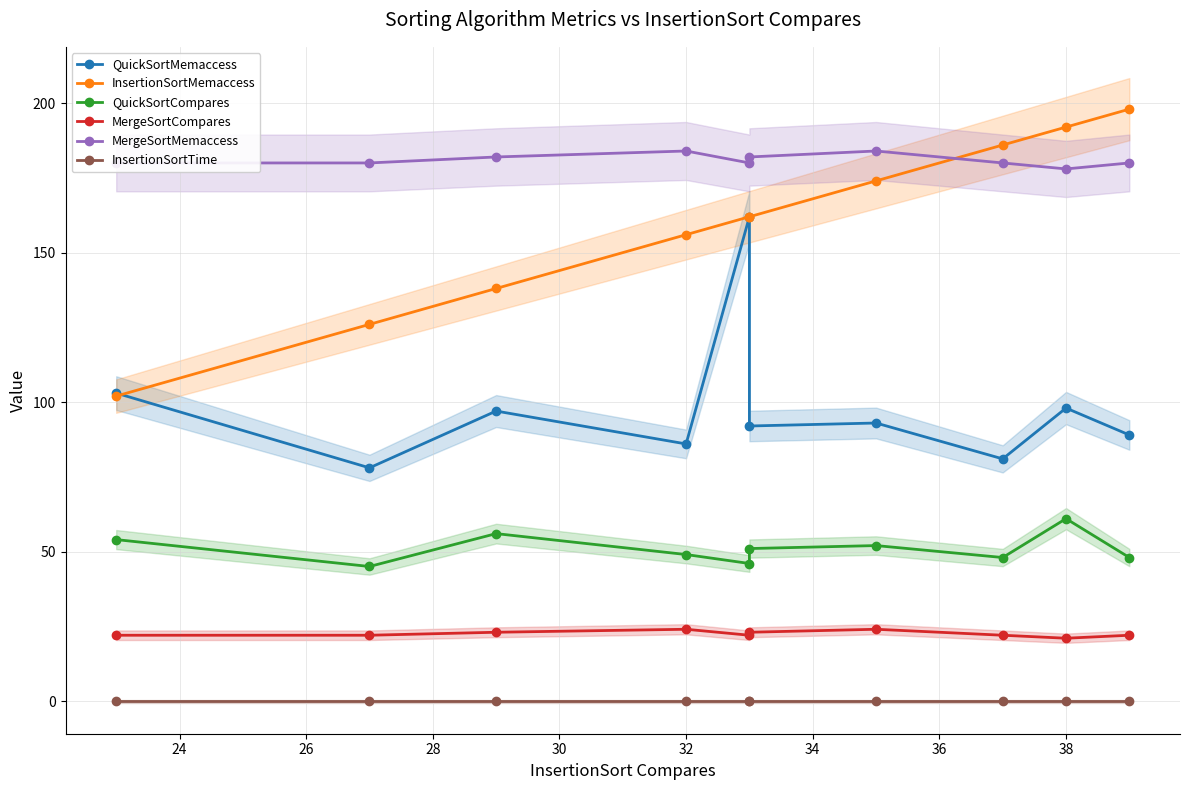

Count the number of categories in the chart.

10